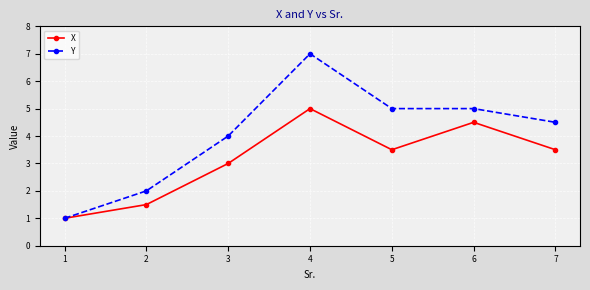

Where is the first local maximum for Y?

4